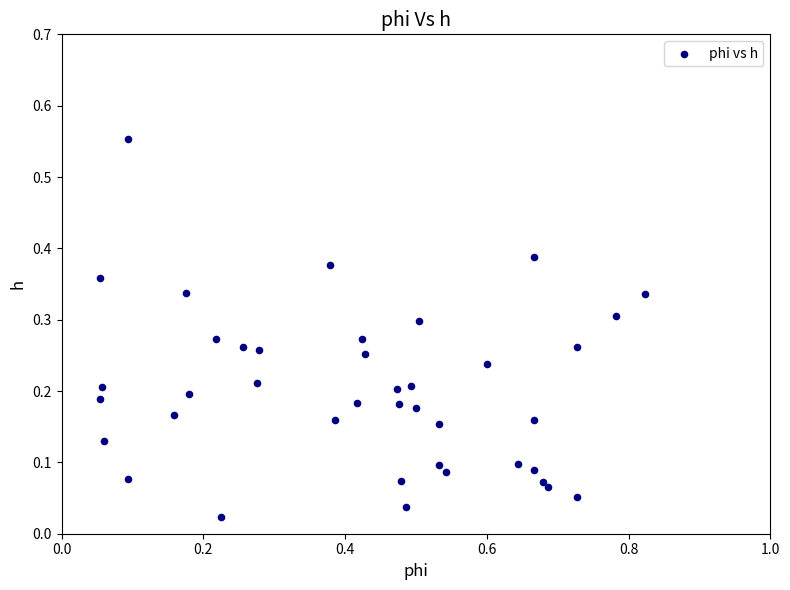

What is the range of X values (max minus min)?

0.8